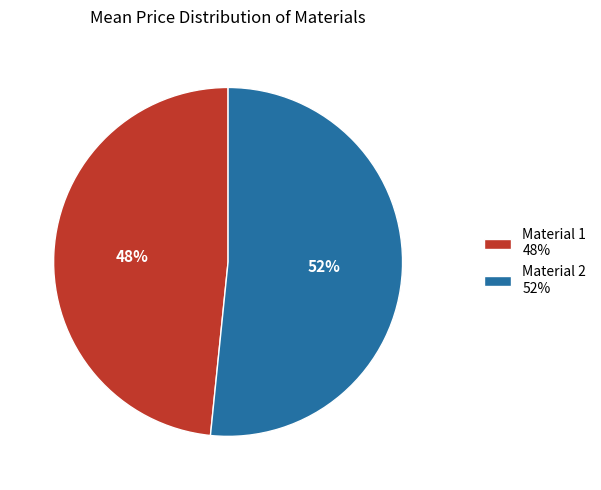

To the nearest percent, what portion does Material 1 represent?

48%